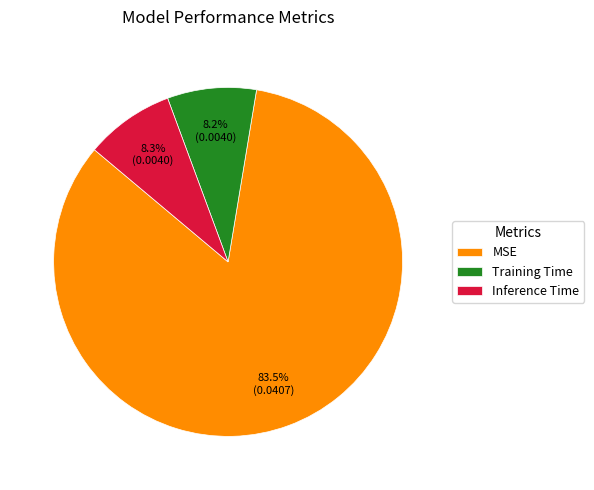

To the nearest percent, what is the combined percentage of Training Time and Inference Time?

16%